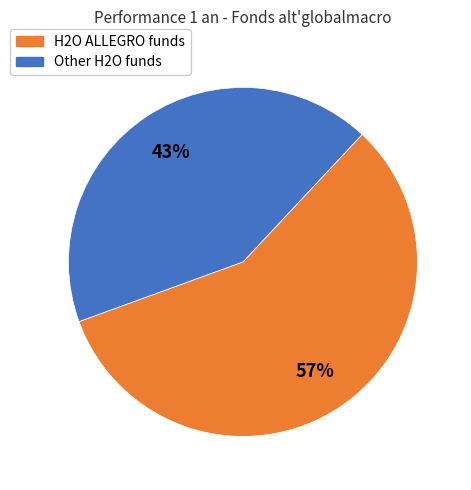

To the nearest percent, what is the average slice percentage?

50%